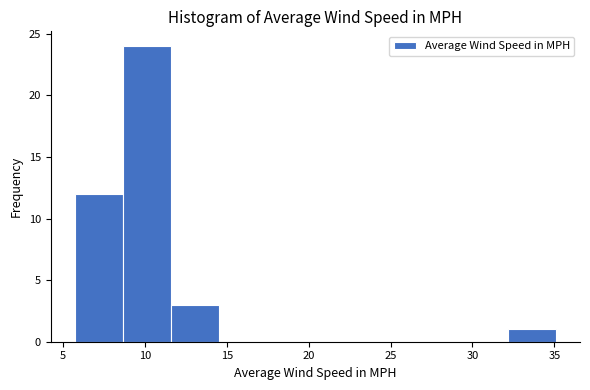

Which range on the x-axis has the tallest bar?

8.5 to 11.5